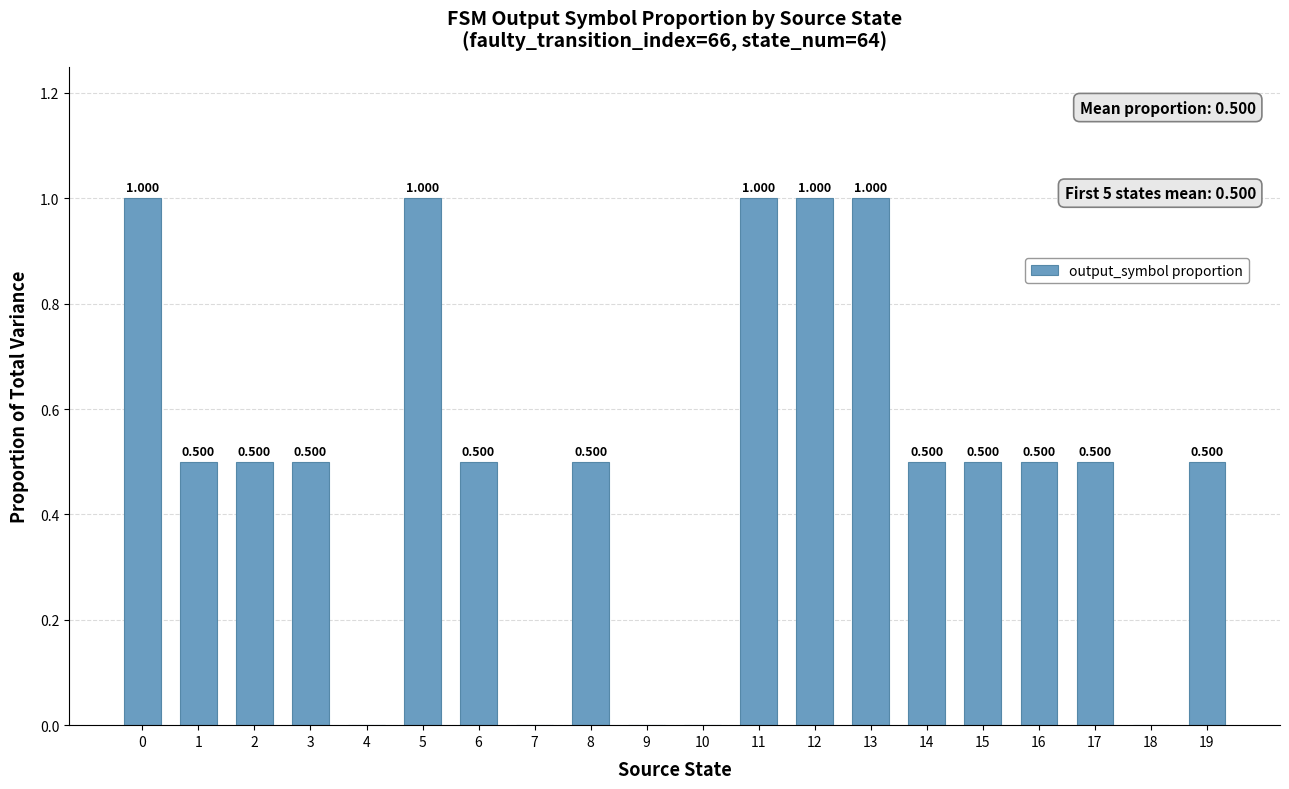

The value at 18 is 0.0. True or false?

True